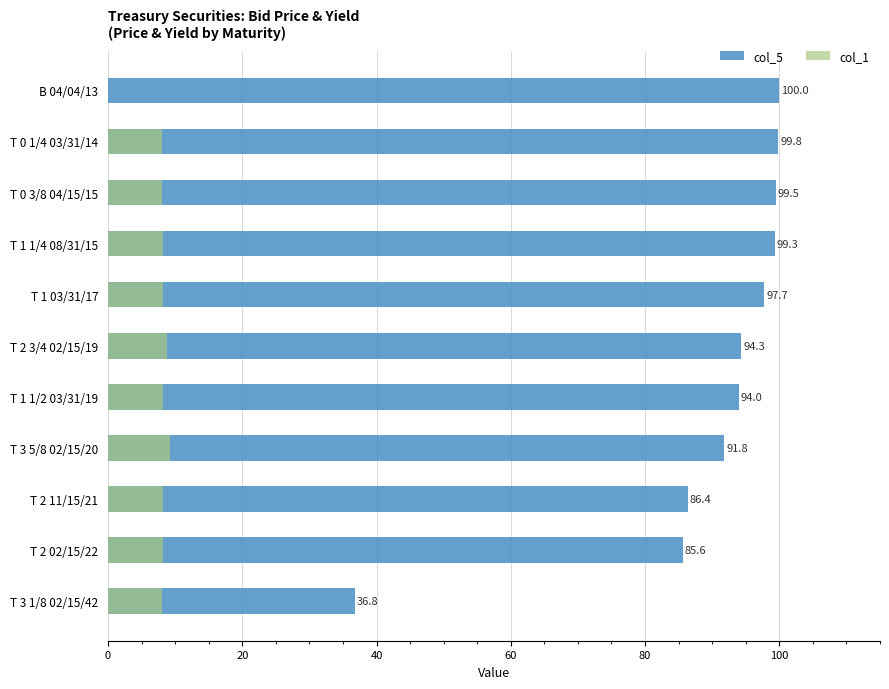

Is the value of col_5 at T 3 1/8 02/15/42 greater than the value of col_1 at T 1 1/2 03/31/19?

Yes